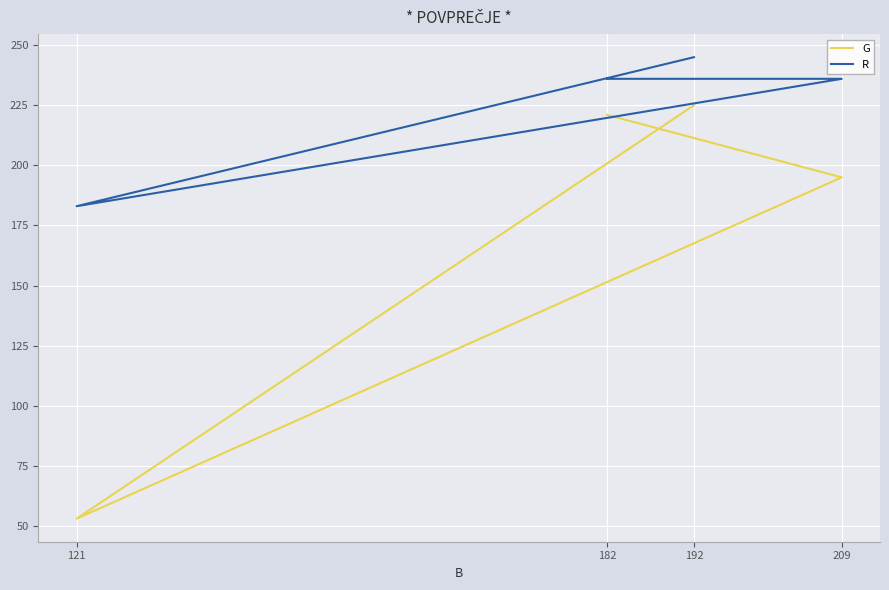

At how many categories does at least one series exceed 151?

4